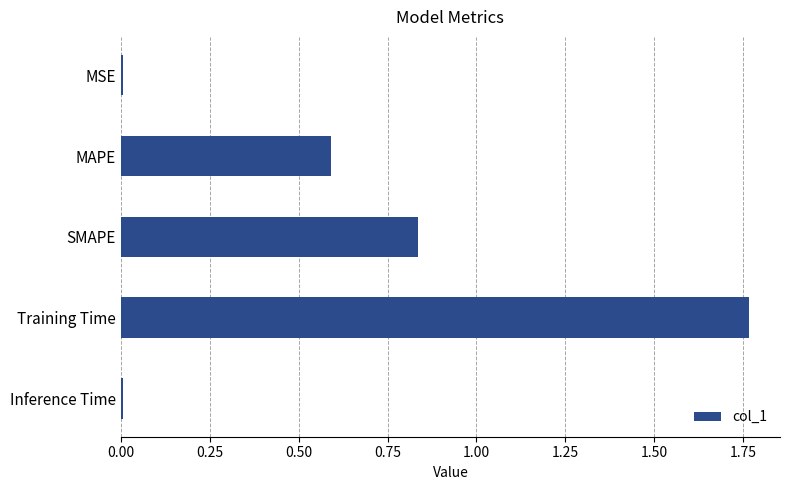

What is the average value?

0.6